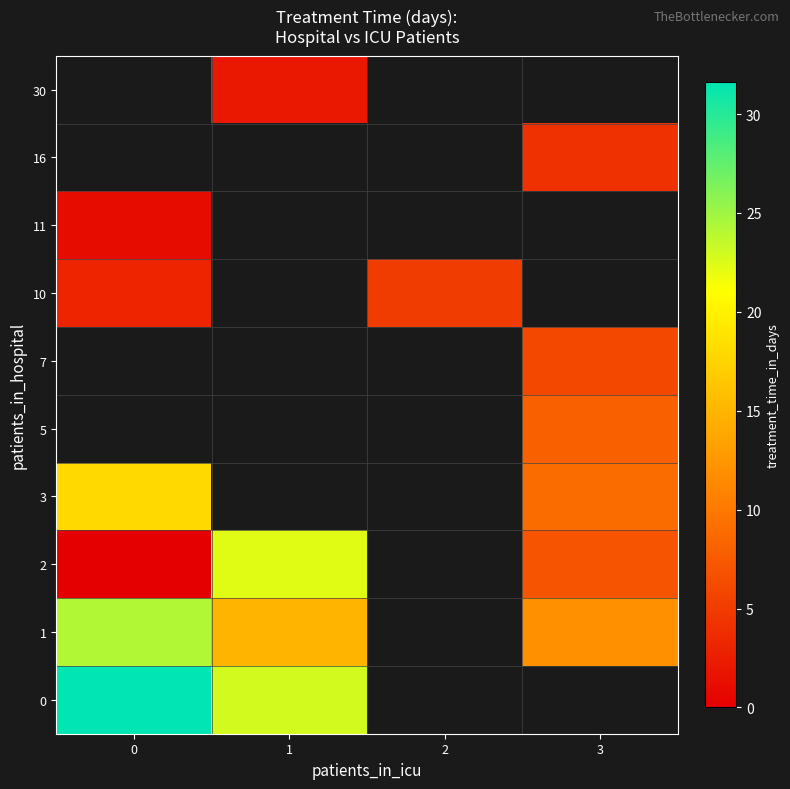

What is the spread (max minus min) of values at 1?

20.9